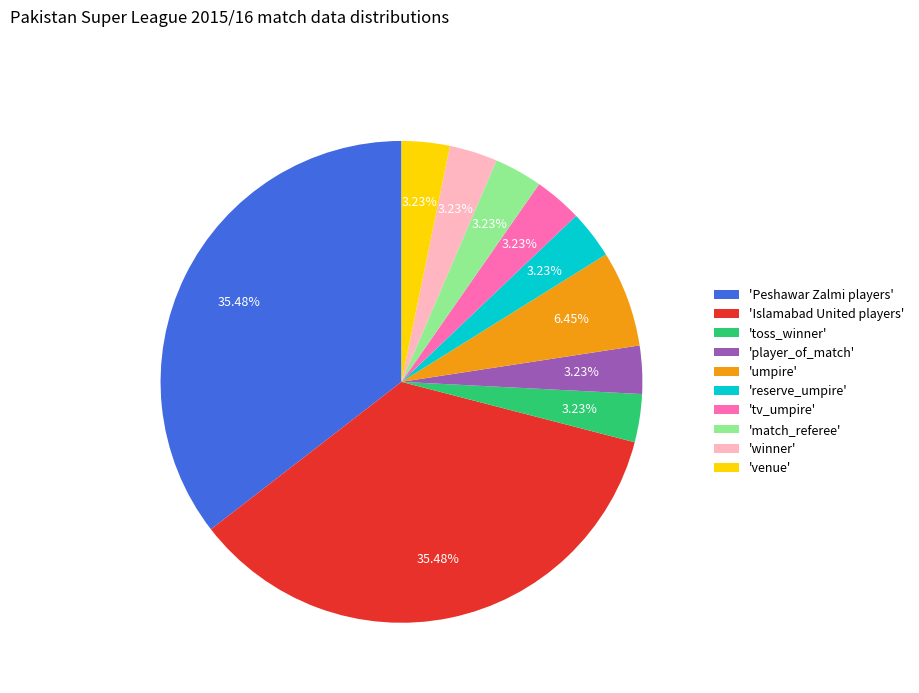

Does 'umpire' account for over 50% of the chart?

No